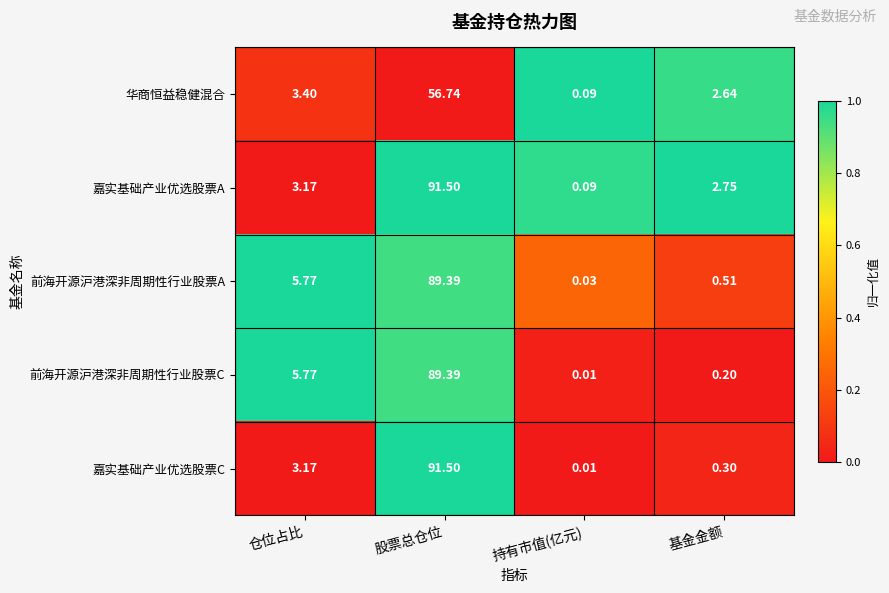

Which series has the largest range (max minus min)?

嘉实基础产业优选股票C